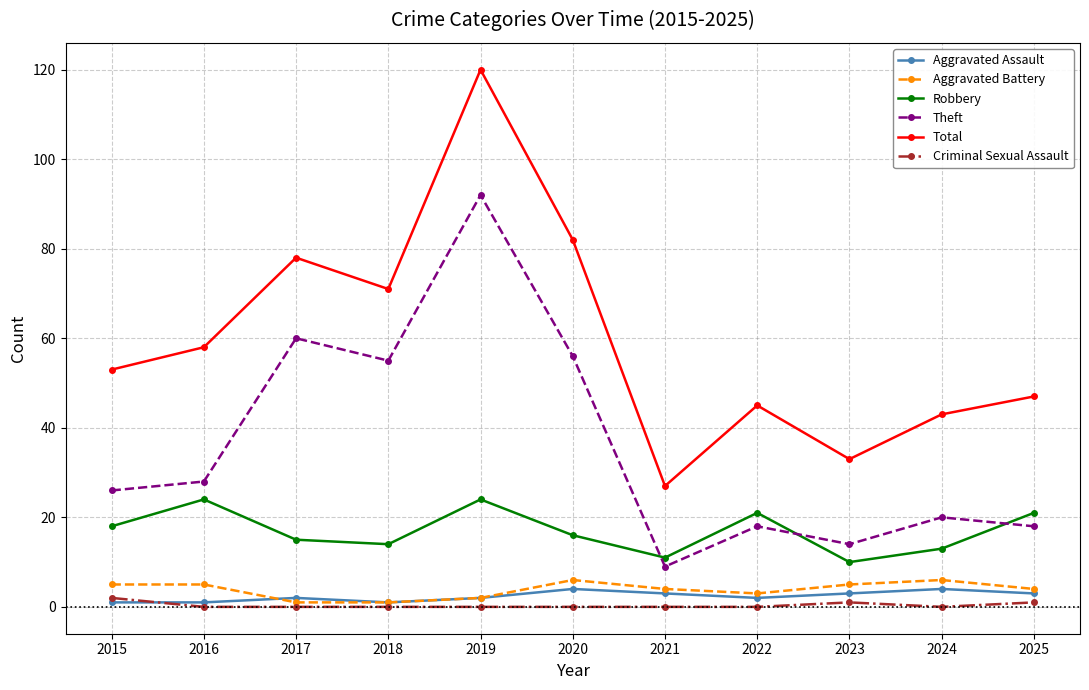

Is it true that Robbery equals 7 at 2015?

False